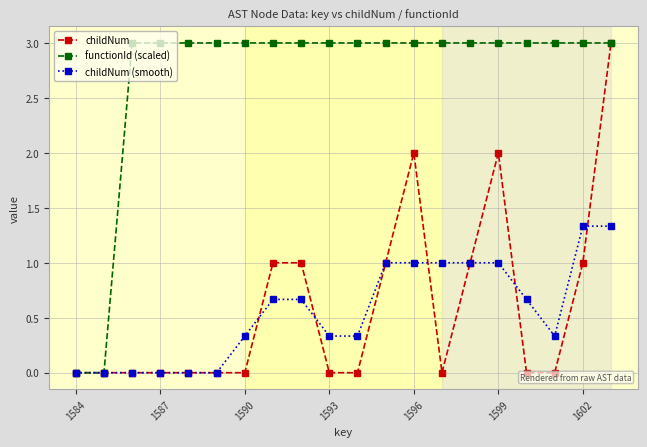

What is the greatest value displayed?

3.0